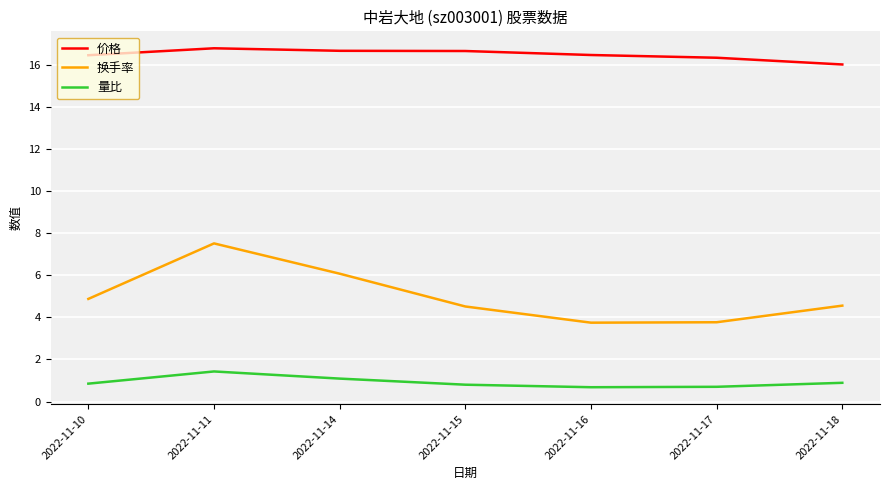

How many lines are shown in the chart?

3